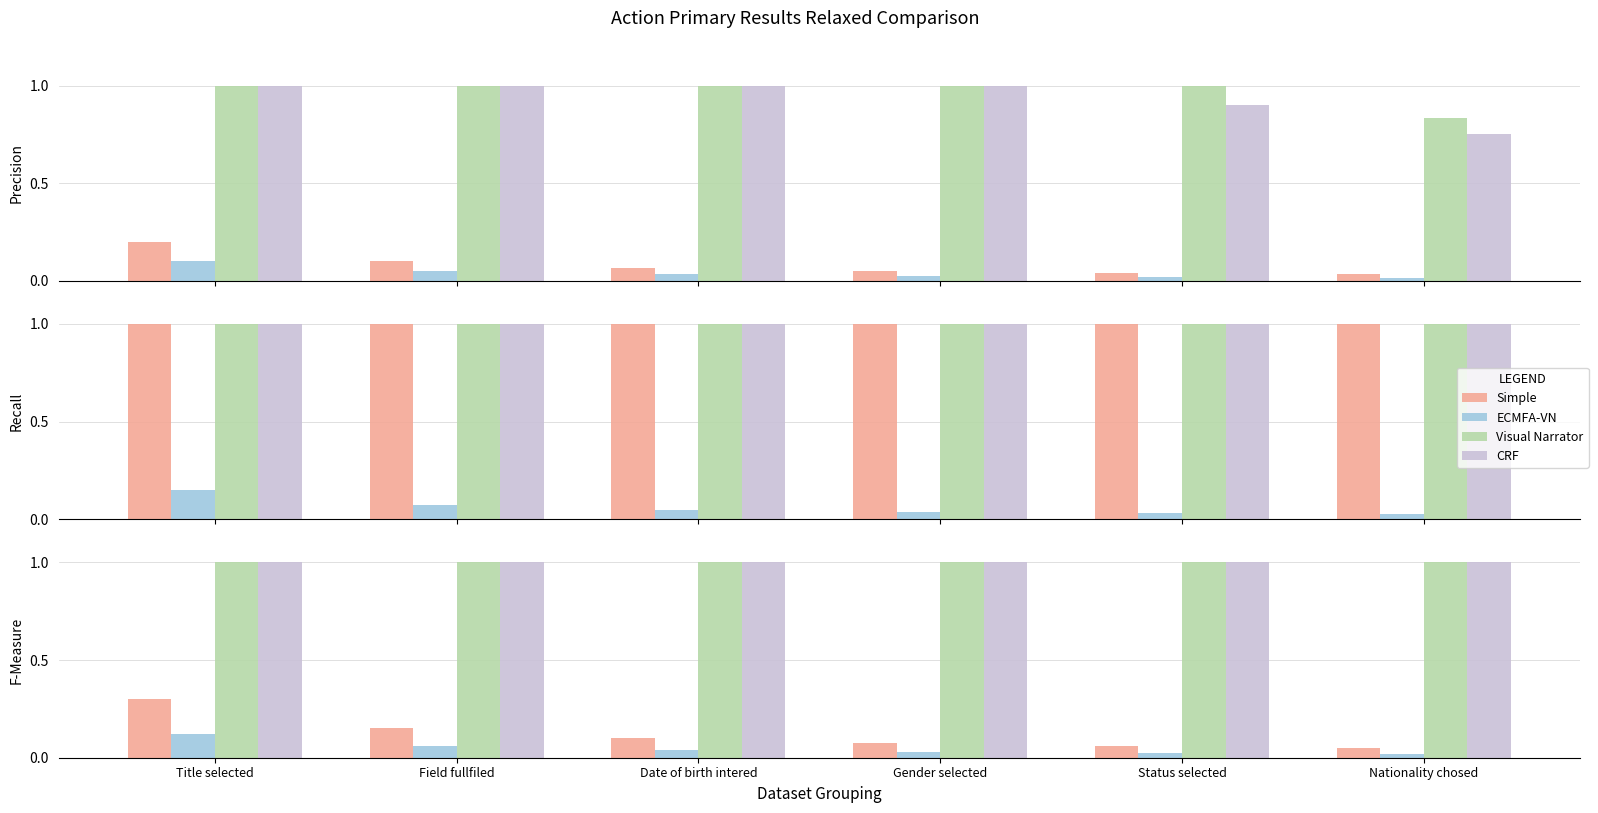

True or false: ECMFA-VN has a value of 0.1 at Field fullfiled.

False